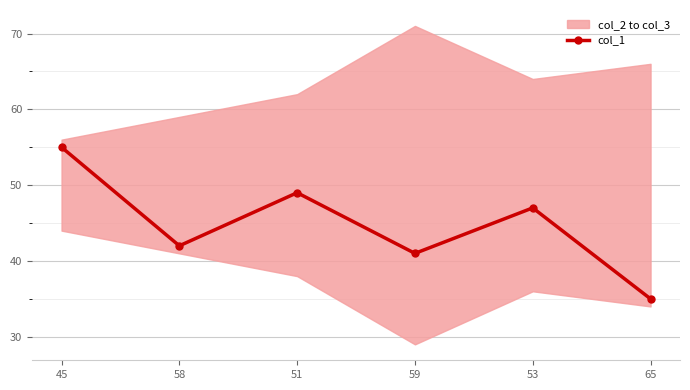

At which label does the data first exceed 47?

45